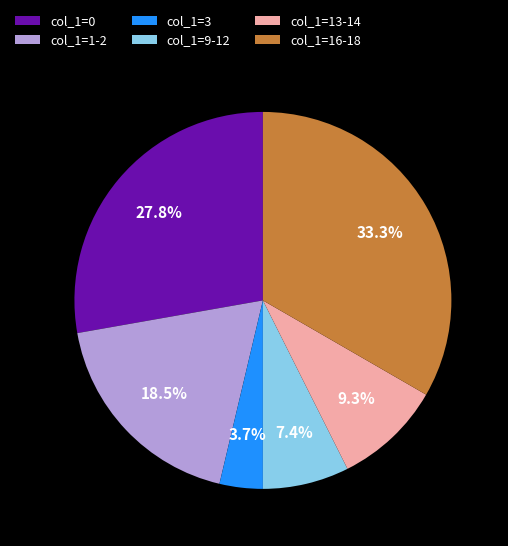

Do col_1=9-12 and col_1=0 together represent more than half of the pie?

No